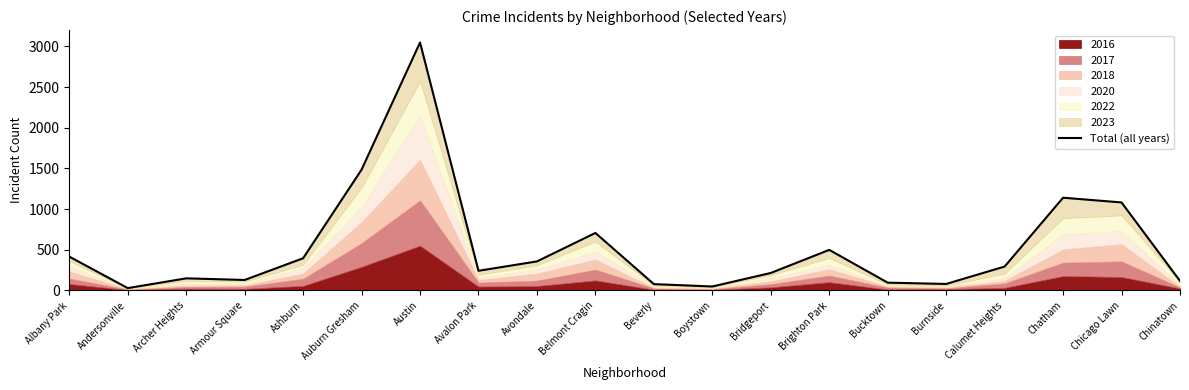

What is the label of the 10th point from the left?

Belmont Cragin